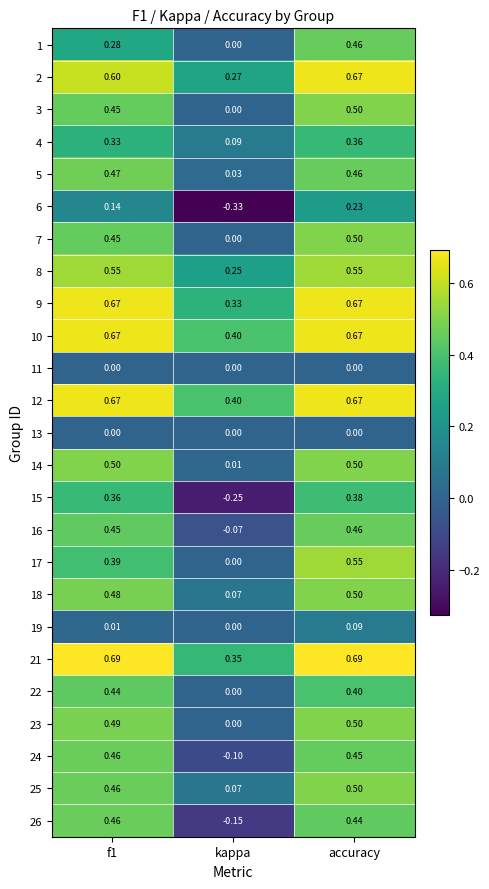

How many series are shown in this chart?

25